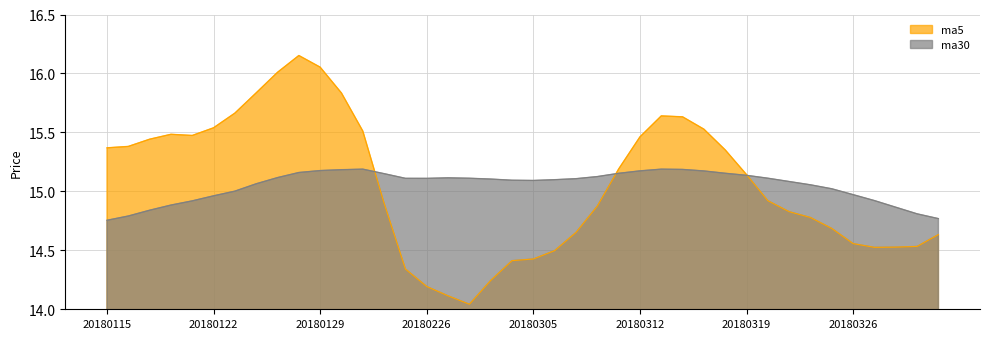

What are all the series names shown in the legend?

ma5, ma30